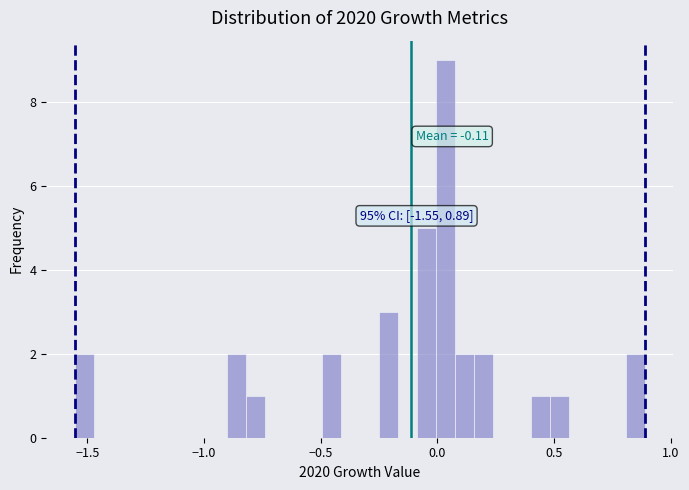

Around what value on the x-axis is the tallest bar? Give the approximate position of its centre, as read against the axis.

0.05